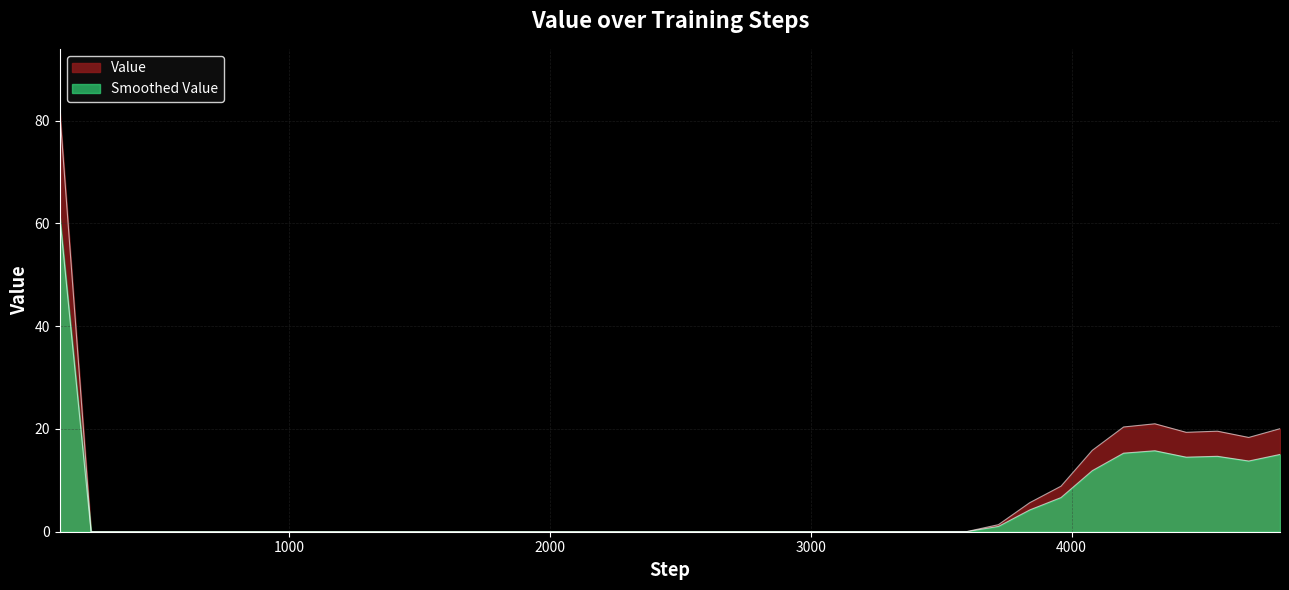

What is the value of the 30th point from the left?

18.3